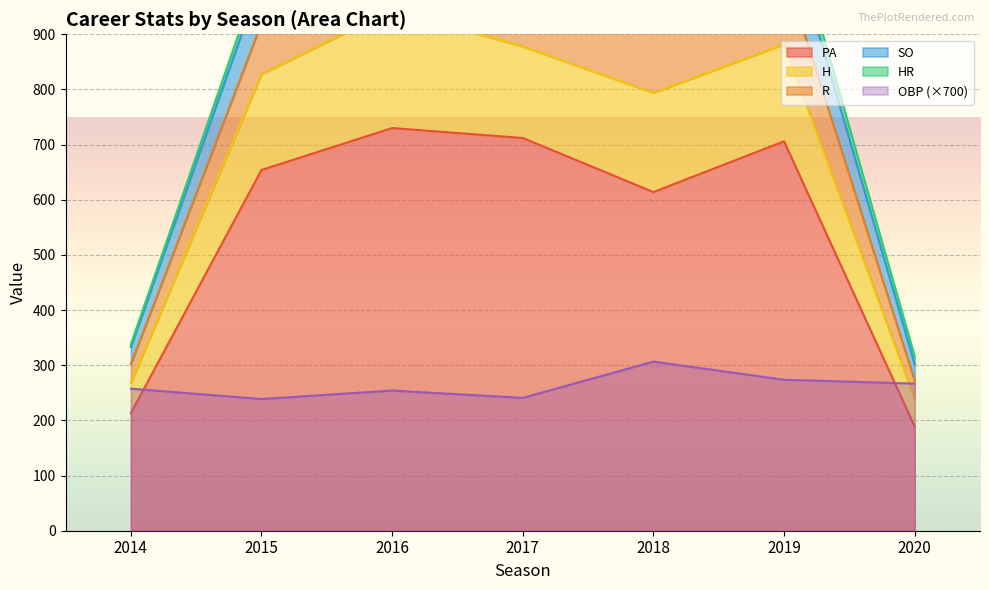

How many categories are shown in the chart?

7